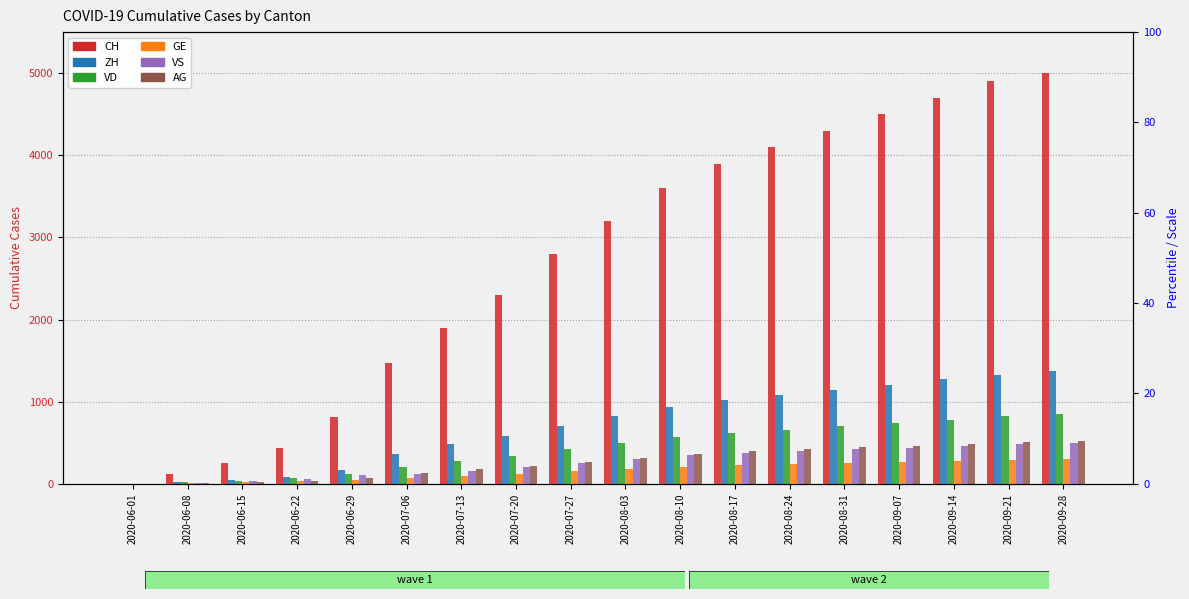

What is the lowest value of the GE series?

1